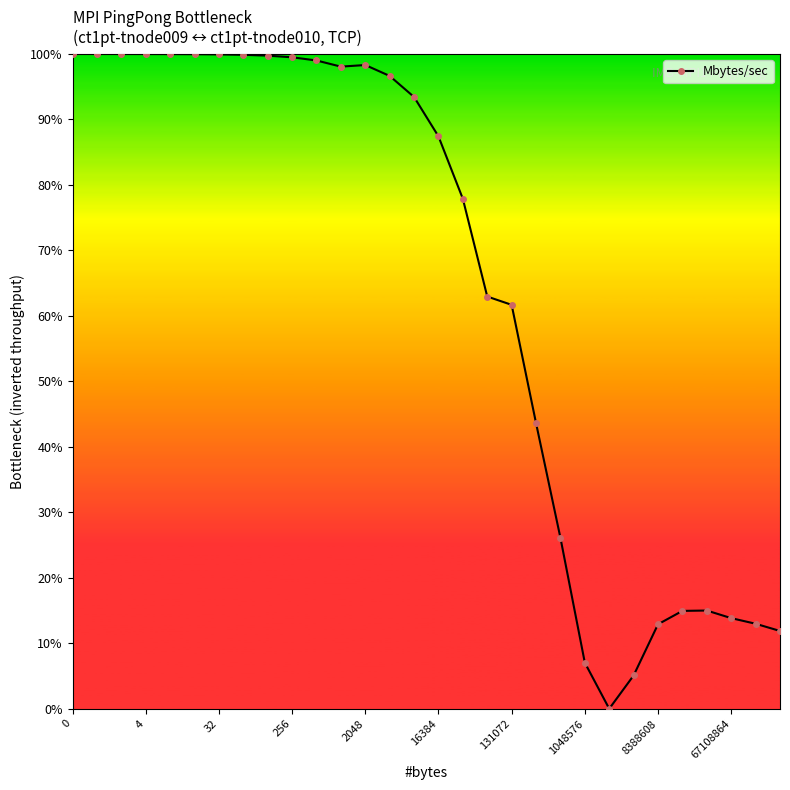

What is the value of the 9th point from the left?

99.7